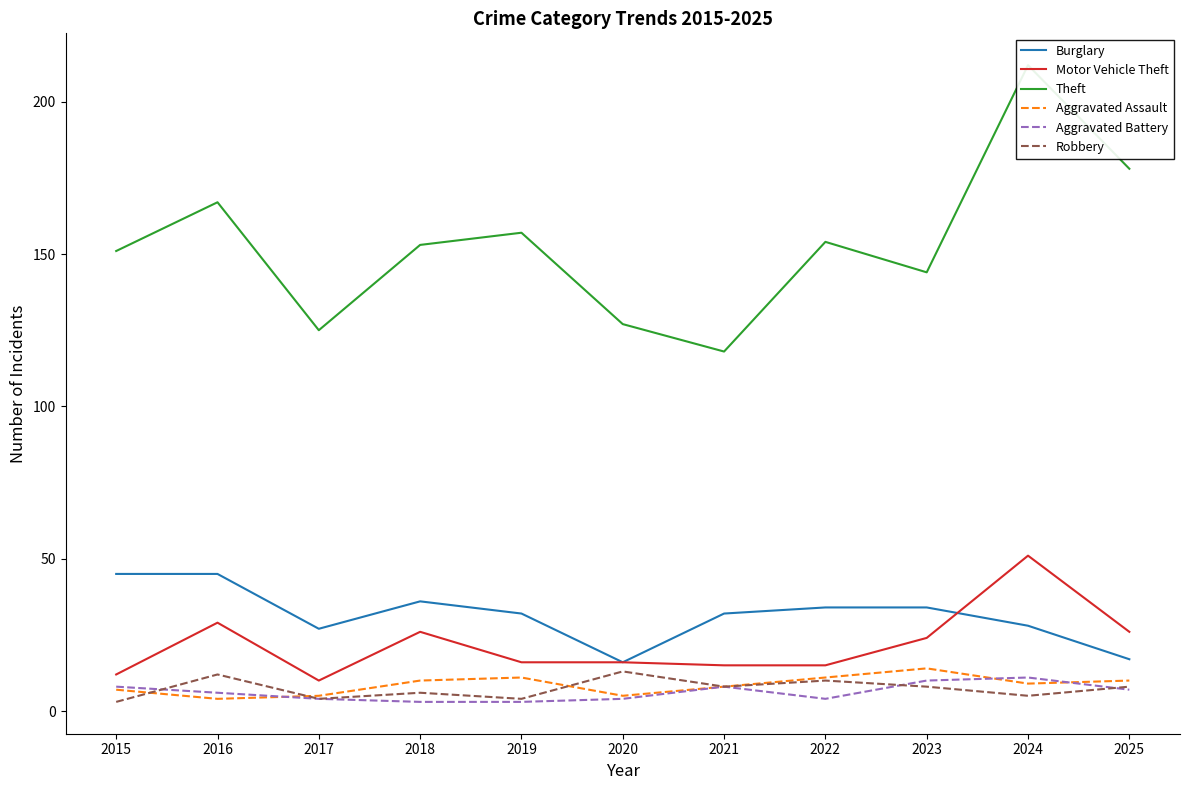

Count the number of data series in this chart.

6